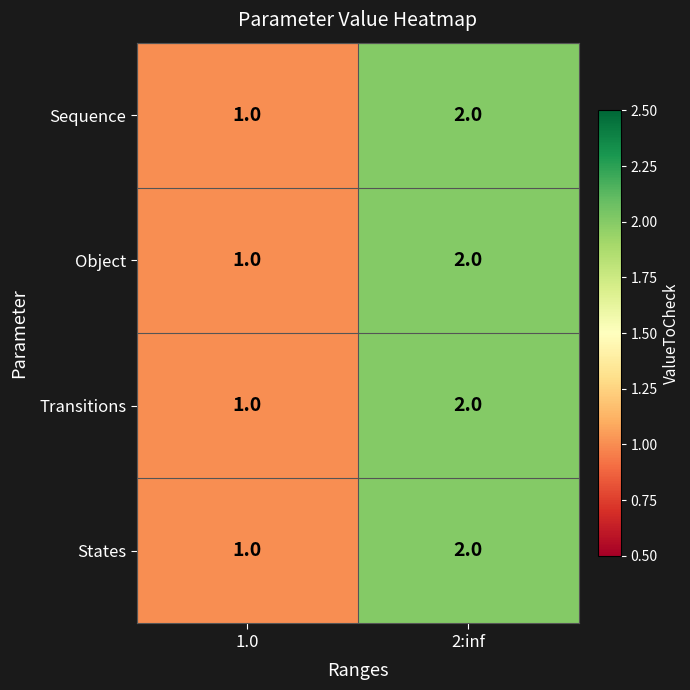

The value of Sequence at 2:inf is 3. True or false?

False